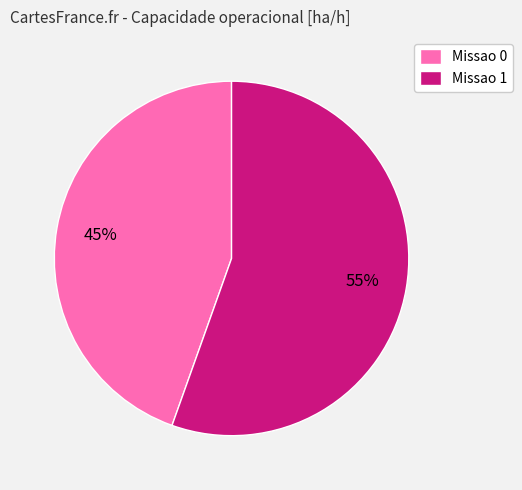

Is it true that Missao 0 is 45% of the pie?

True